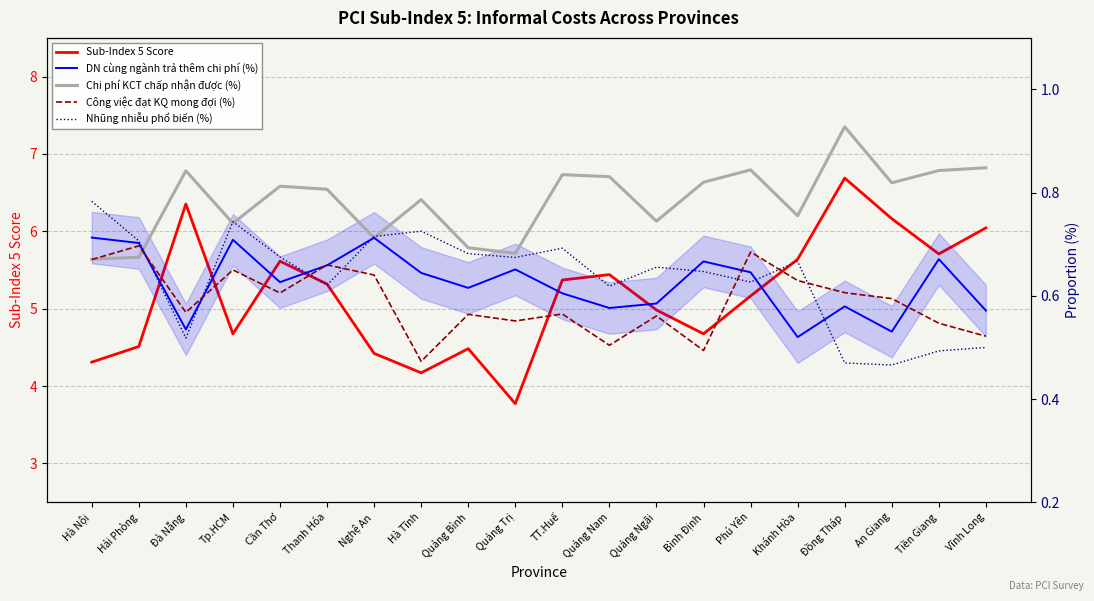

Which series has the widest spread of values?

Sub-Index 5 Score